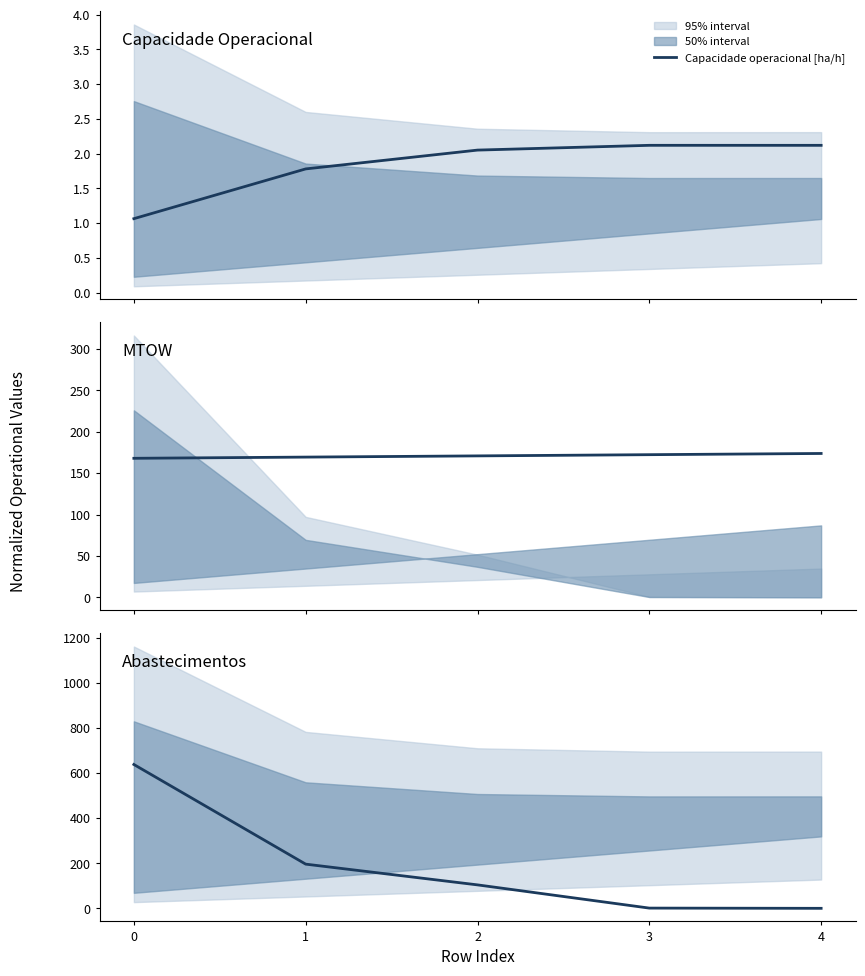

How many times do Abastecimentos and MTOW [kg] cross each other?

1